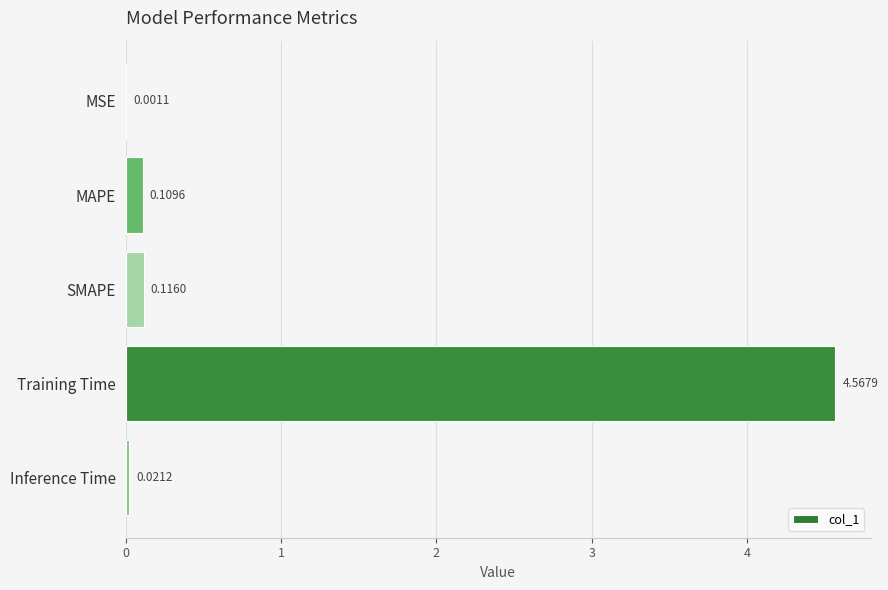

Are the bars horizontal?

Yes